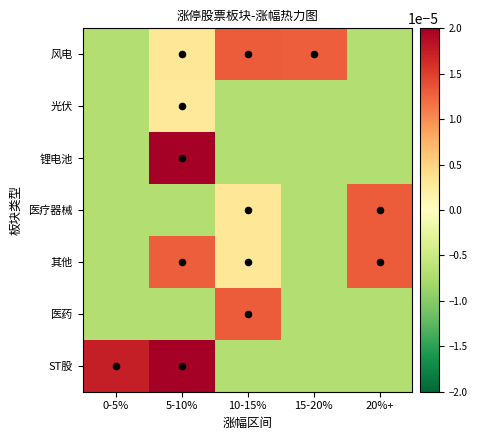

Which series has the widest spread of values?

ST股